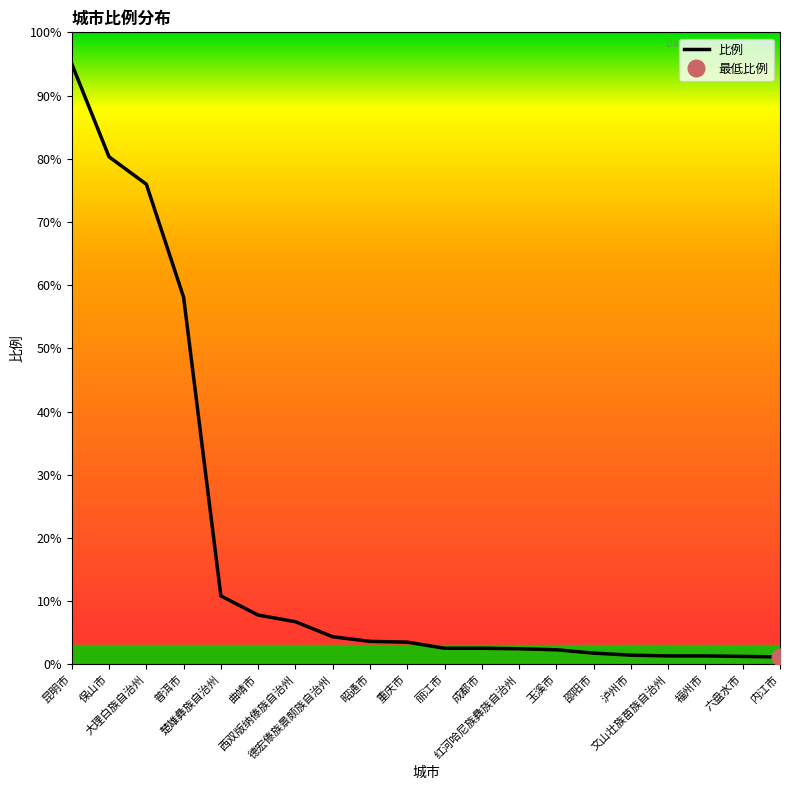

At which label is the value closest to 48?

普洱市